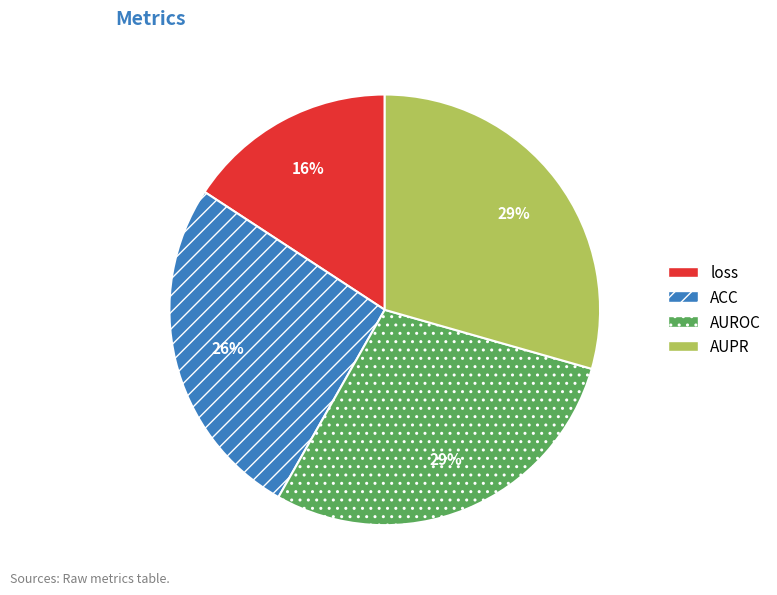

Does loss represent more than half of the total?

No